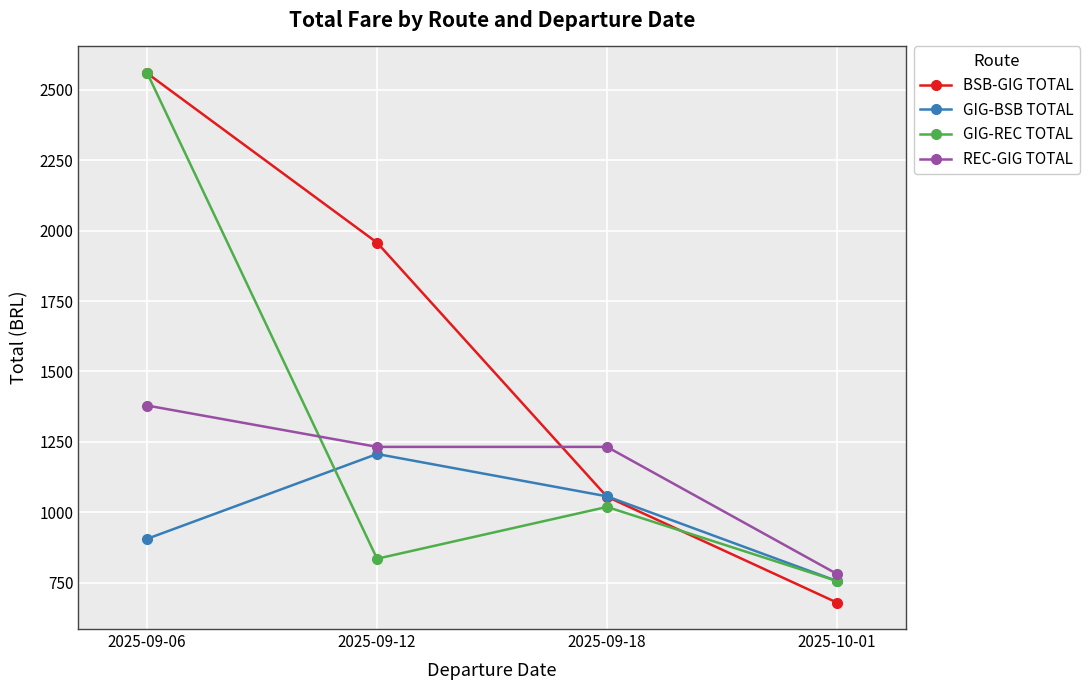

What is the label of the 2nd point from the right?

2025-09-18